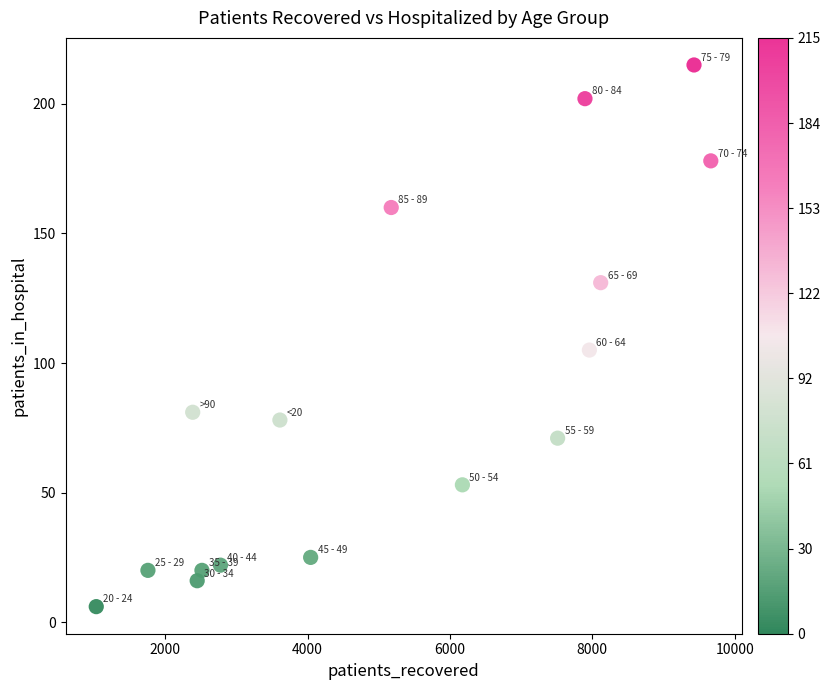

What Y value in the scatter plot is closest to 110?

105